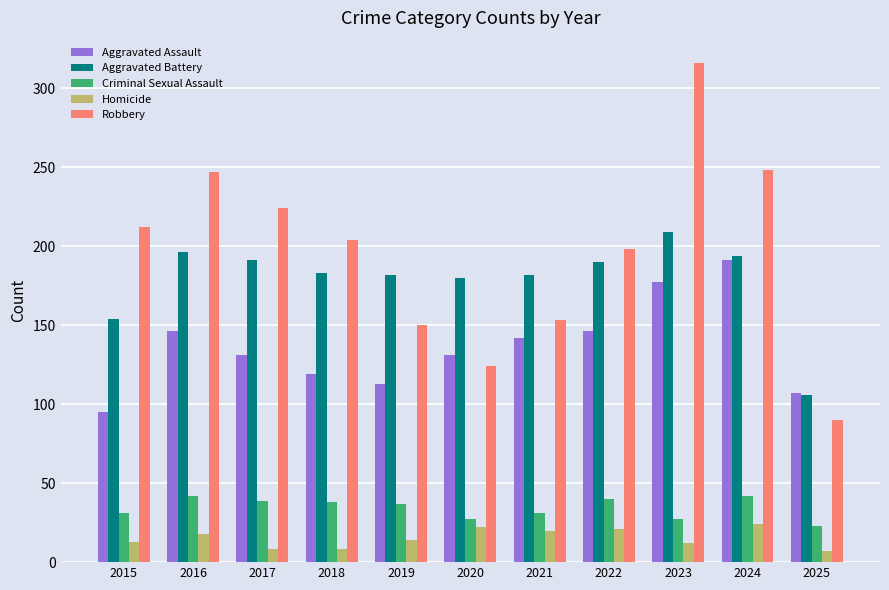

True or false: Criminal Sexual Assault has a value of 42 at 2016.

True